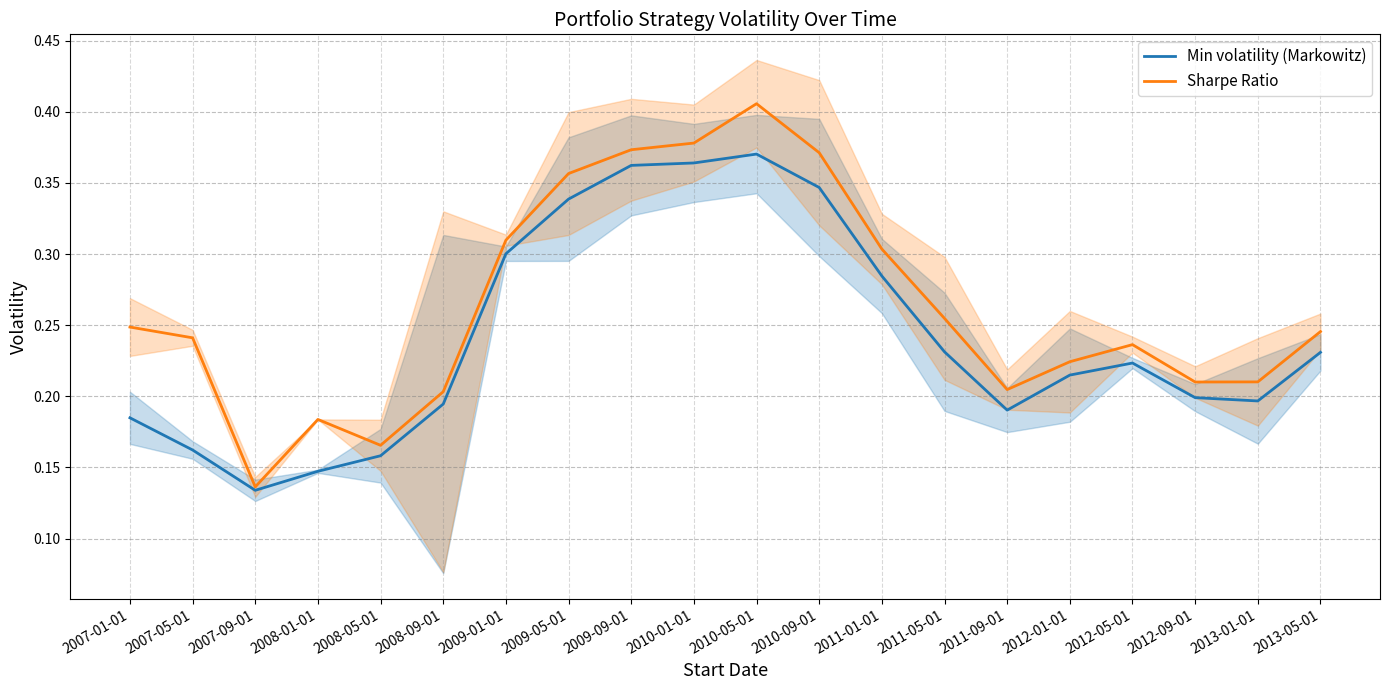

At 2007-01-01, list the series in order from largest to smallest.

Sharpe Ratio, Min volatility (Markowitz)